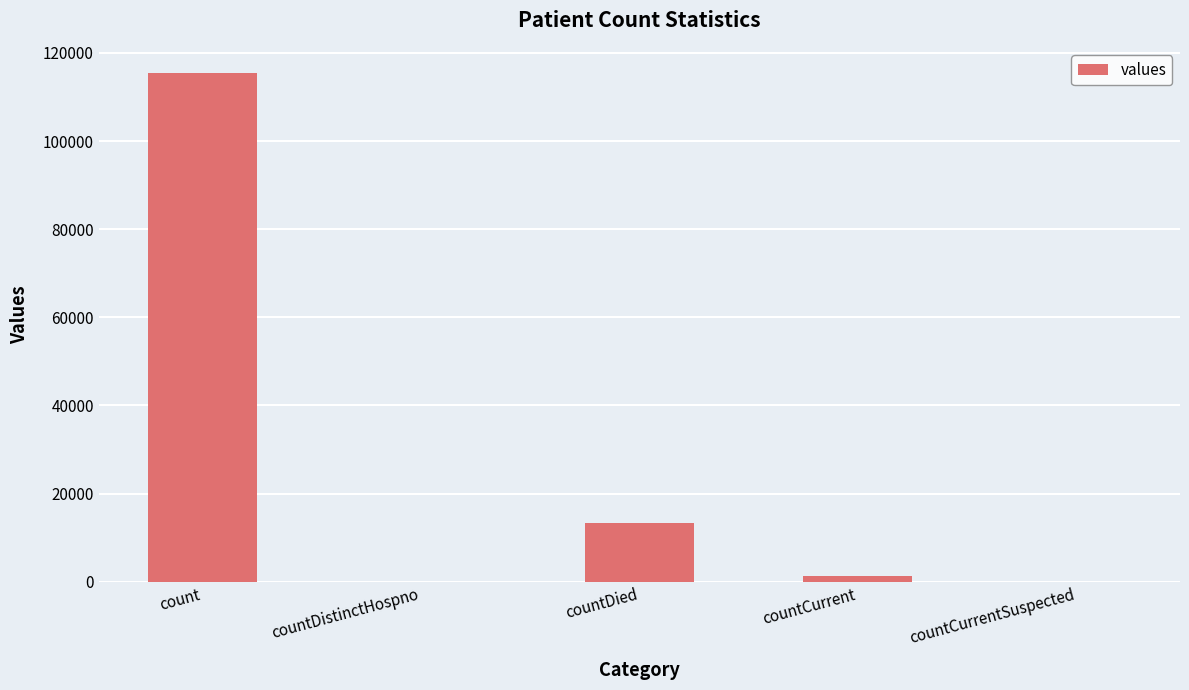

Reading left to right, what are all the values shown in this chart?

count=115379	countDistinctHospno=0	countDied=13343	countCurrent=1383	countCurrentSuspected=0